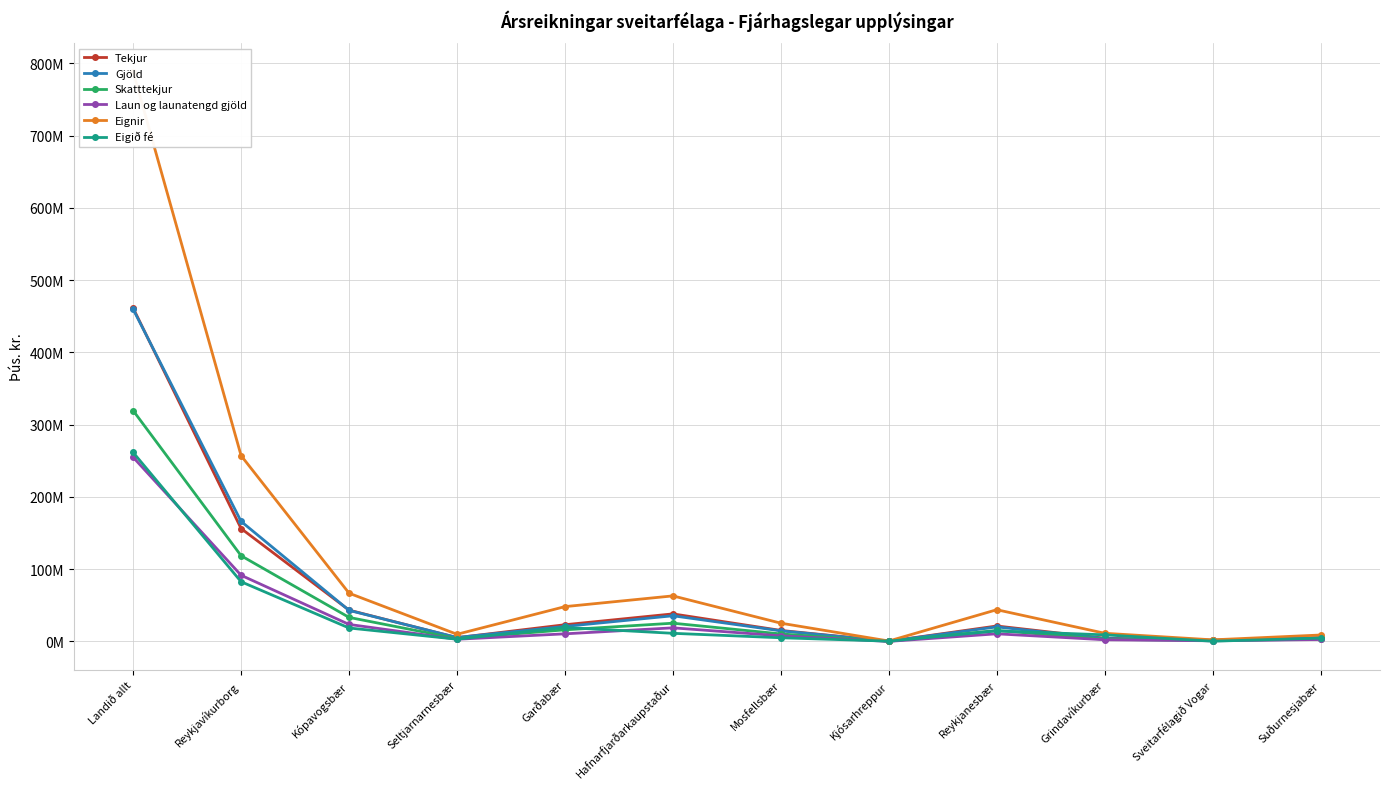

What is the average value of the Gjöld series?

64685171.0